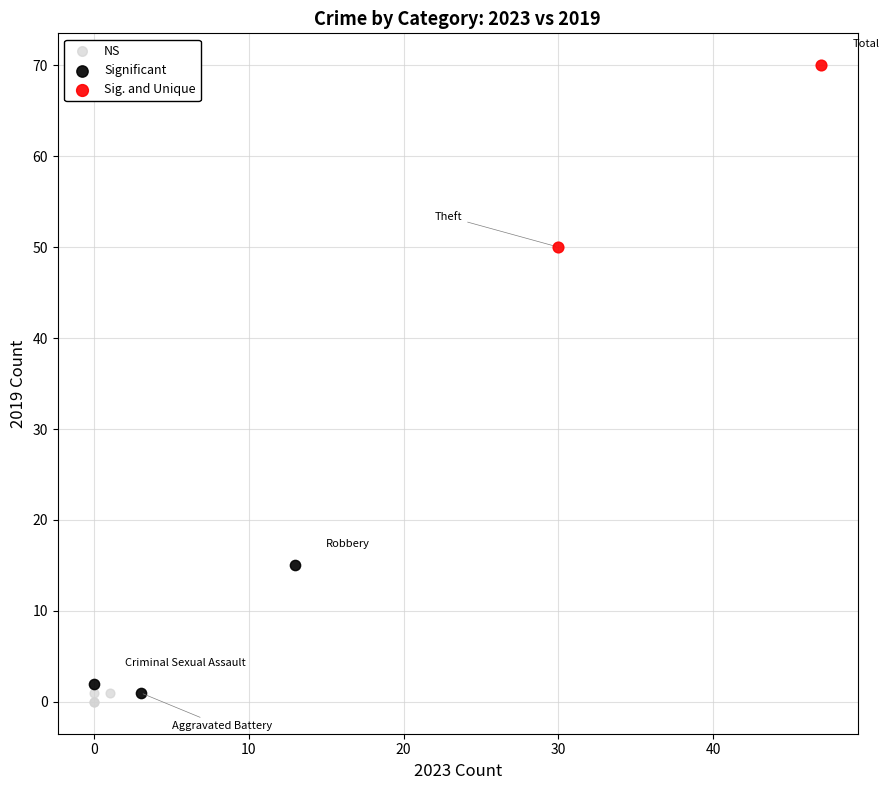

What are all the series names shown in the legend?

NS, Significant, Sig. and Unique